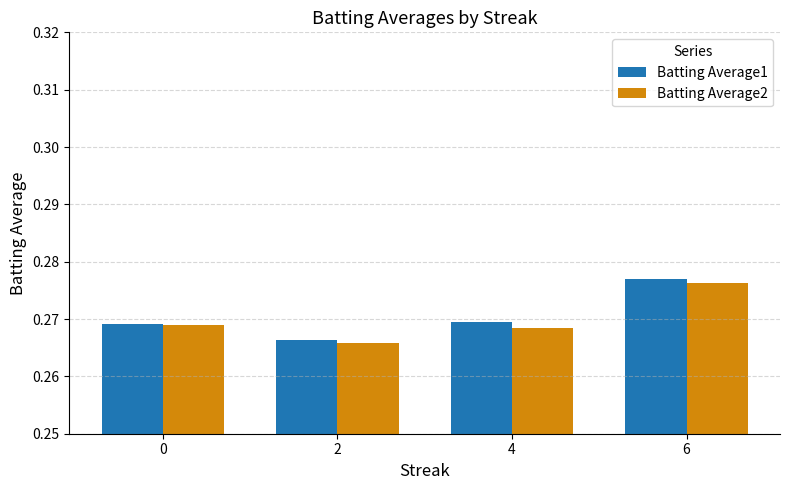

Which series has the largest total across all categories?

Batting Average1